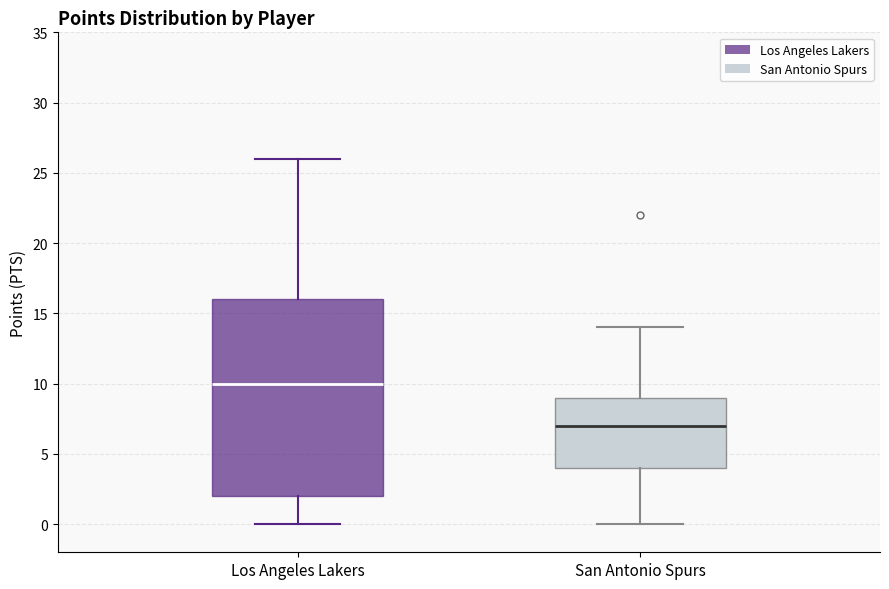

Which box is the tallest, from its lower edge to its upper edge?

Los Angeles Lakers